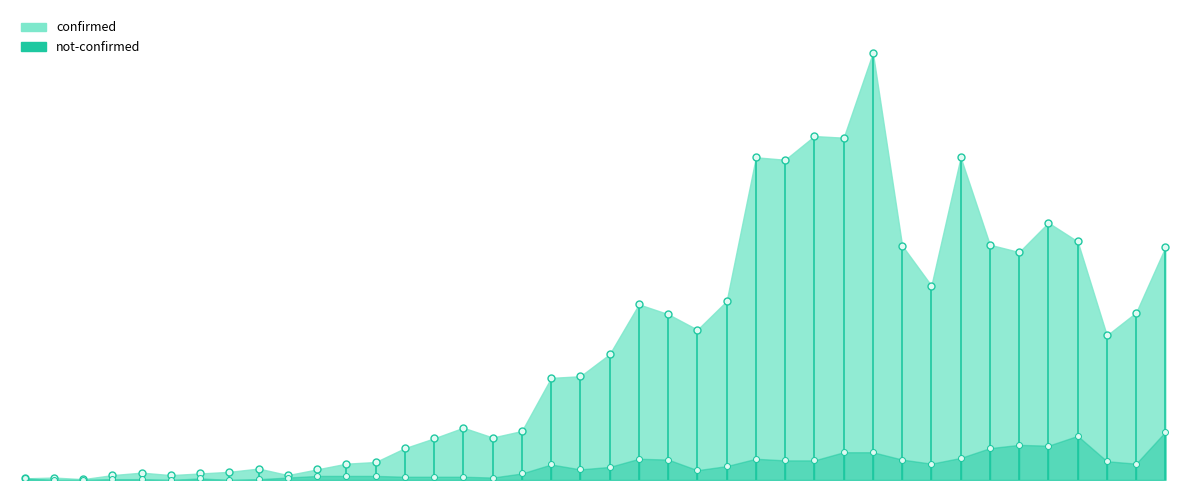

What is the total value across all series at 2020-04-02?

357